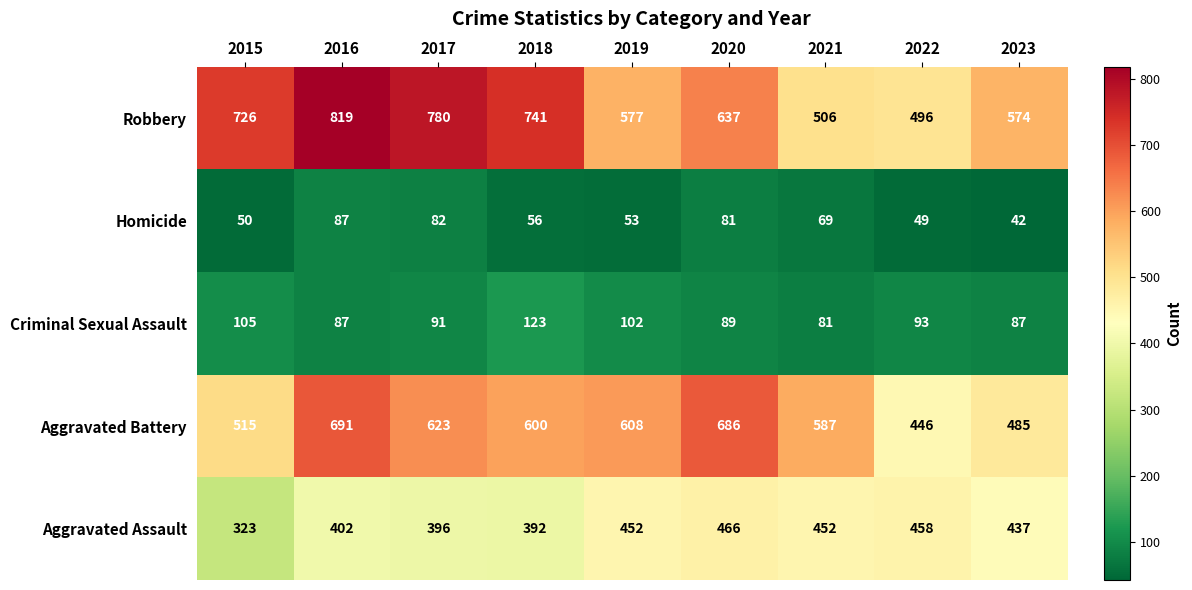

What is the greatest value displayed?

819